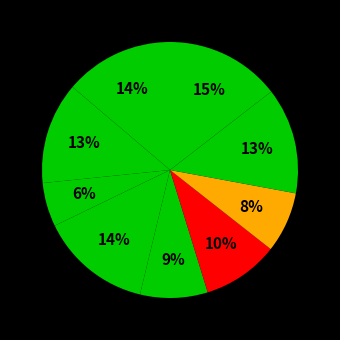

How many segments does this pie chart have?

9